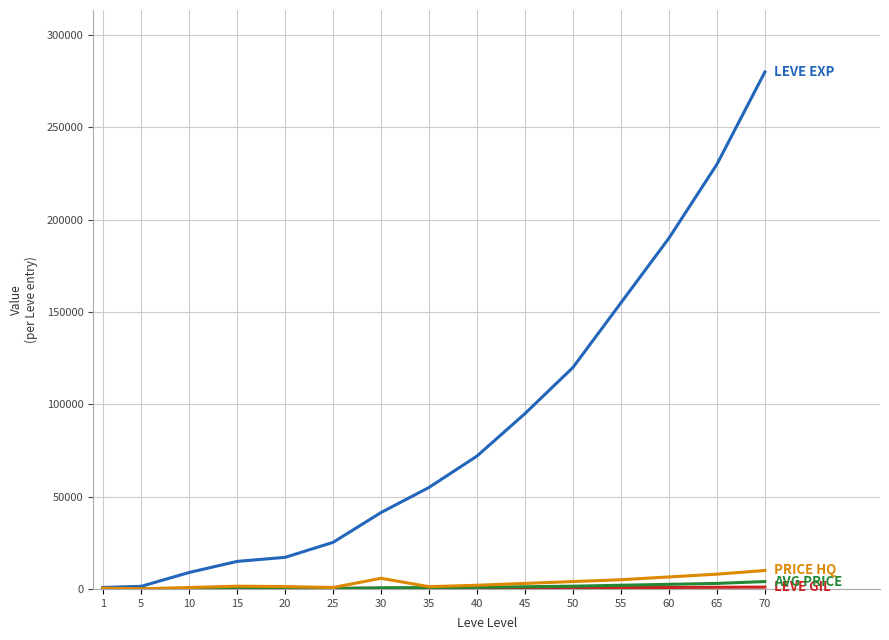

At which category is the sum across all series the highest?

70